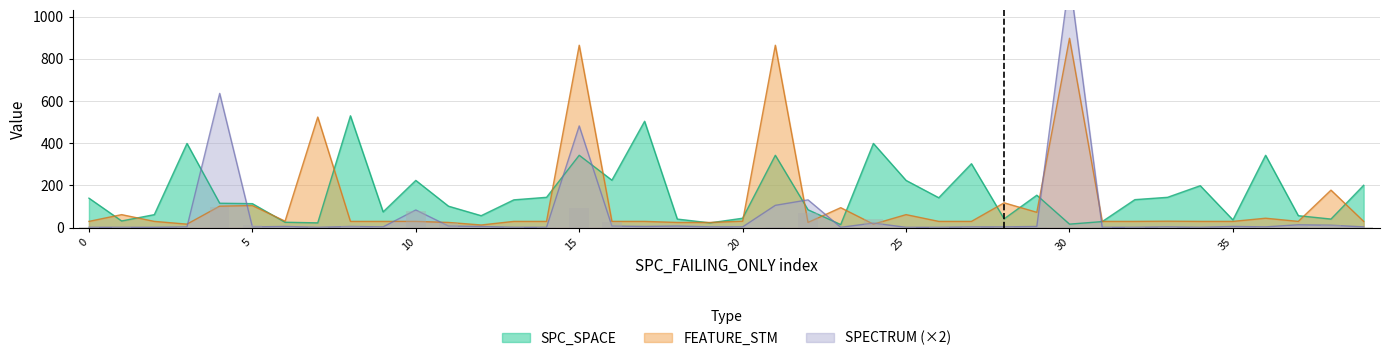

Which series has the largest range (max minus min)?

SPECTRUM